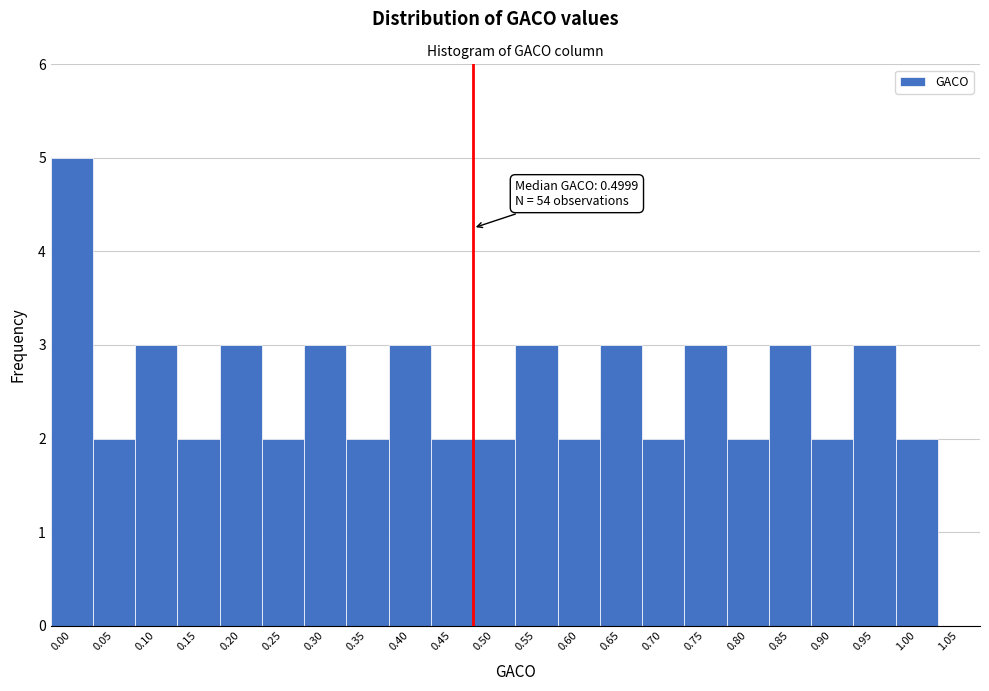

Reading left to right, list all the values displayed in this chart.

0.00=5	0.05=2	0.10=3	0.15=2	0.20=3	0.25=2	0.30=3	0.35=2	0.40=3	0.45=2	0.50=2	0.55=3	0.60=2	0.65=3	0.70=2	0.75=3	0.80=2	0.85=3	0.90=2	0.95=3	1.00=2	1.05=0